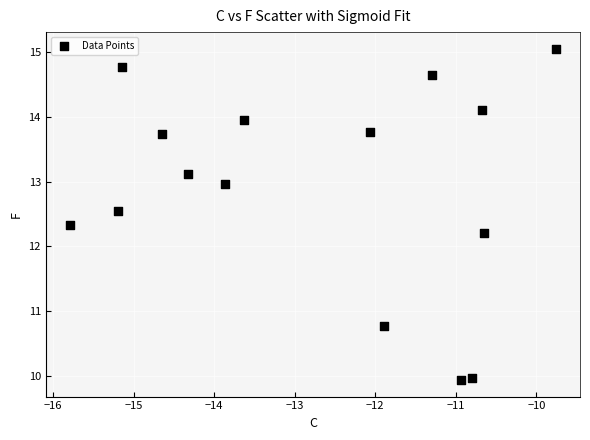

What is the range of X values (max minus min)?

6.0